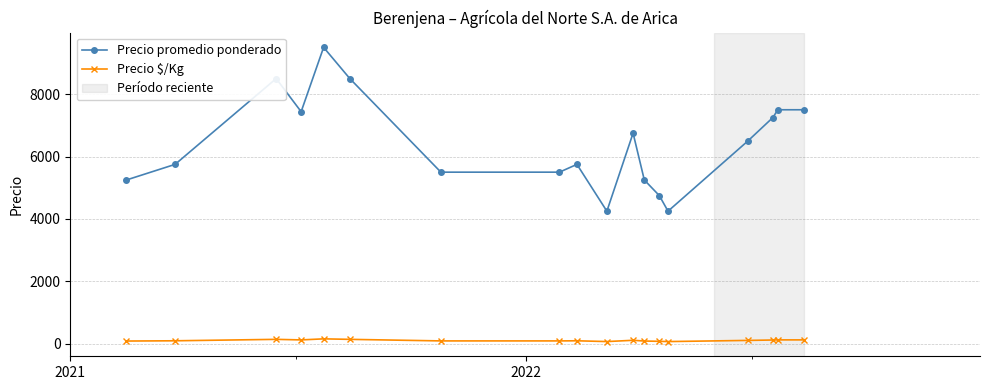

Which series has the widest spread of values?

Precio promedio ponderado